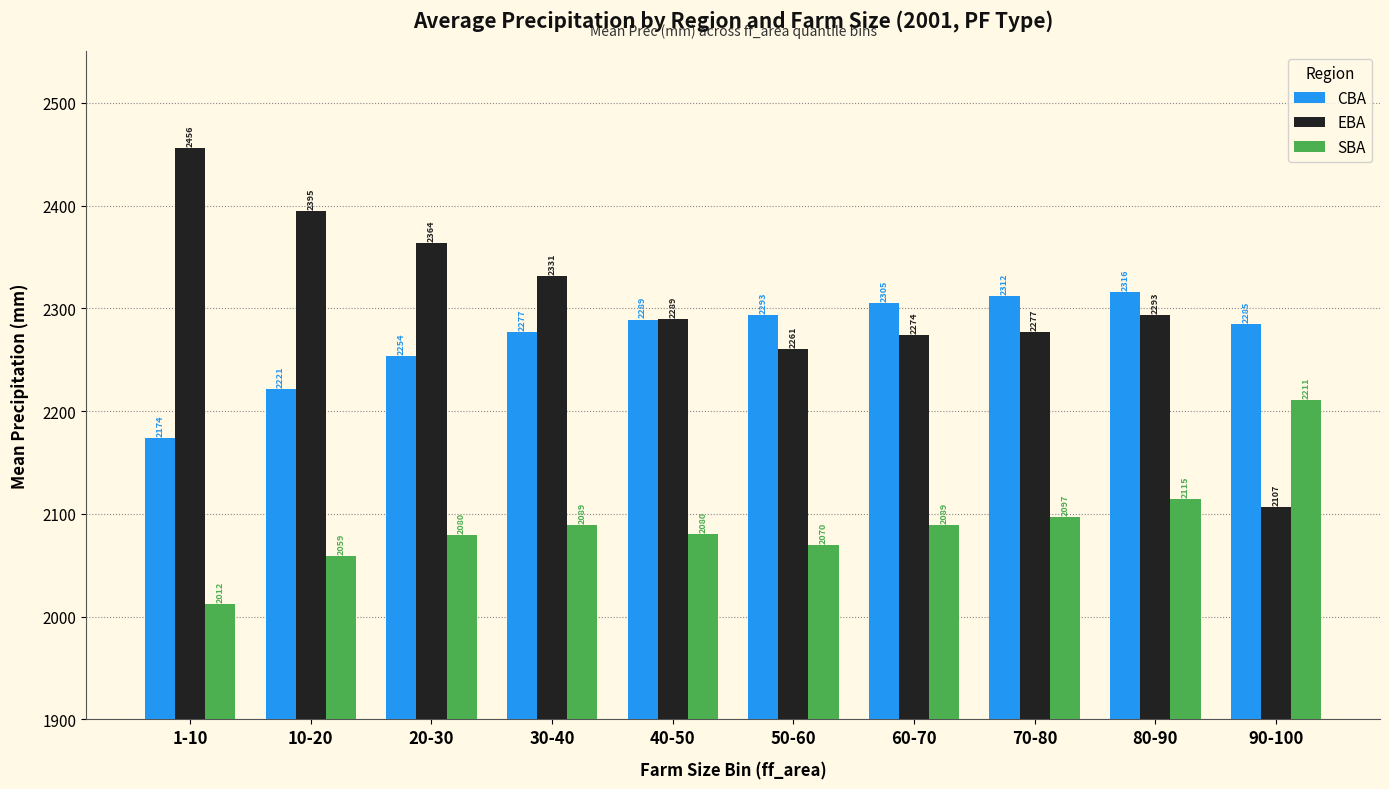

At which category is the sum across all series the highest?

80-90